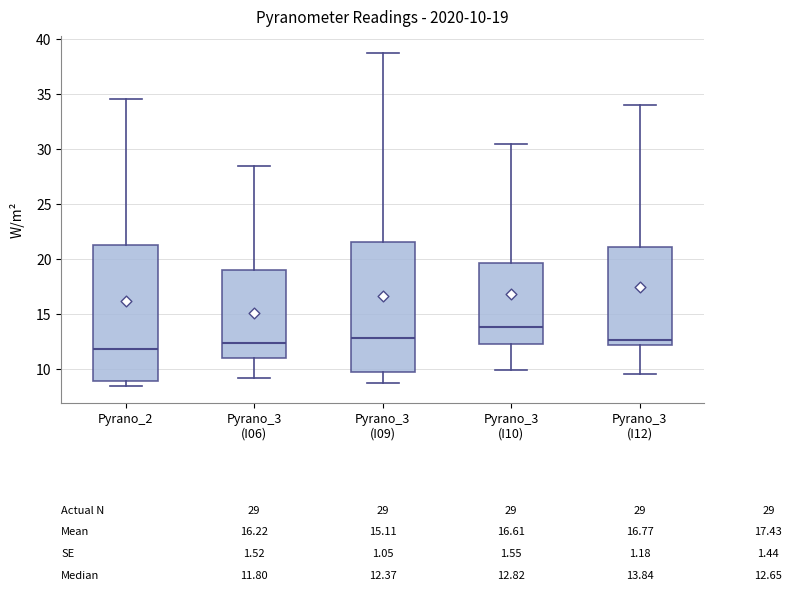

Which box is the tallest, from its lower edge to its upper edge?

Pyrano_2